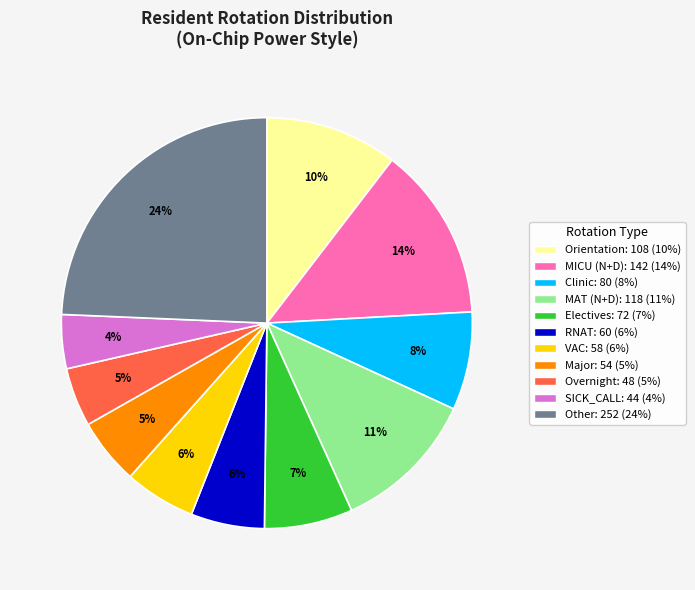

To the nearest percent, what is the average slice percentage?

9%